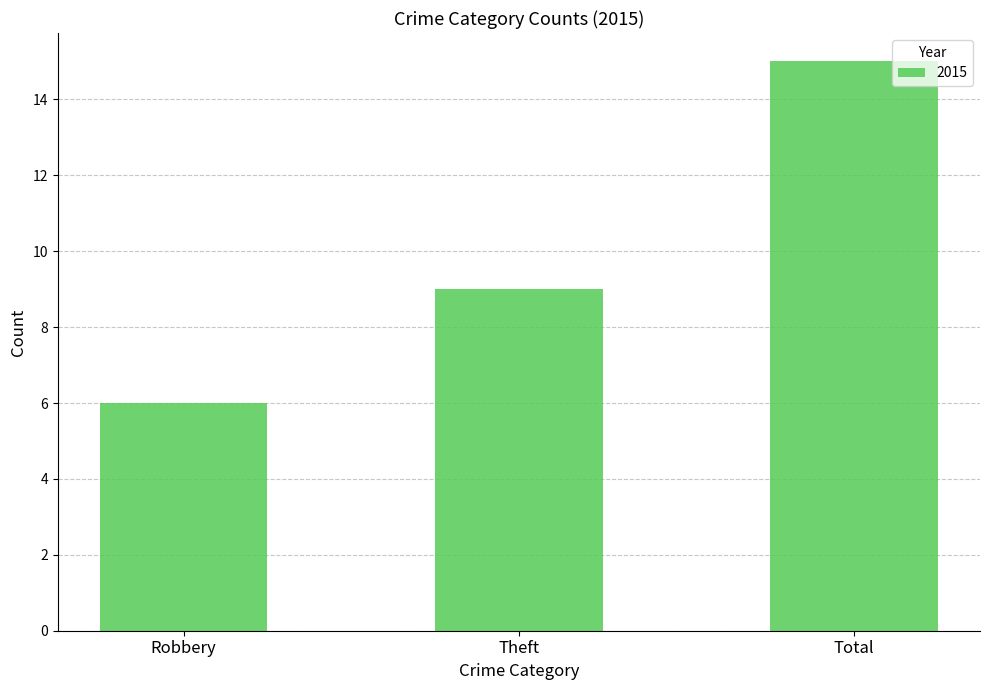

Where is the data nearest to the value 10?

Theft